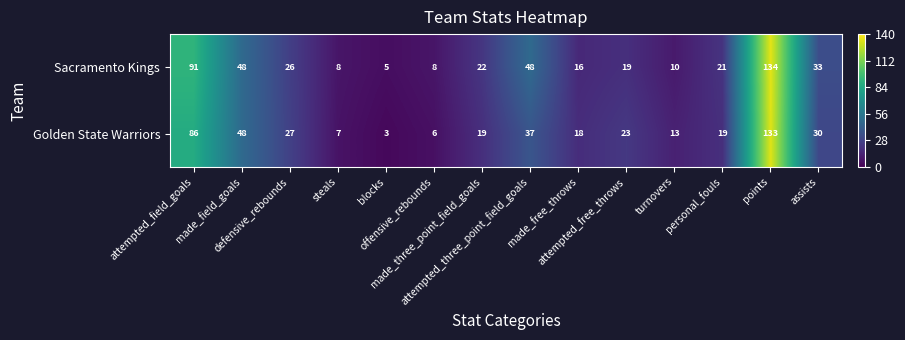

Which series has the widest spread of values?

Golden State Warriors